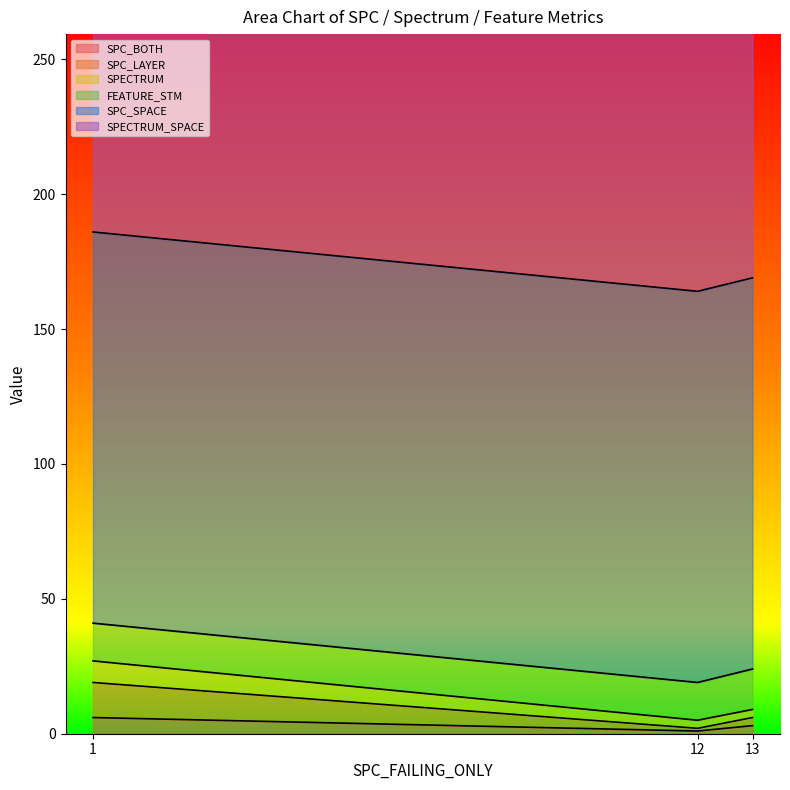

Is the value of SPECTRUM_SPACE at 13 greater than the value of SPECTRUM at 12?

Yes